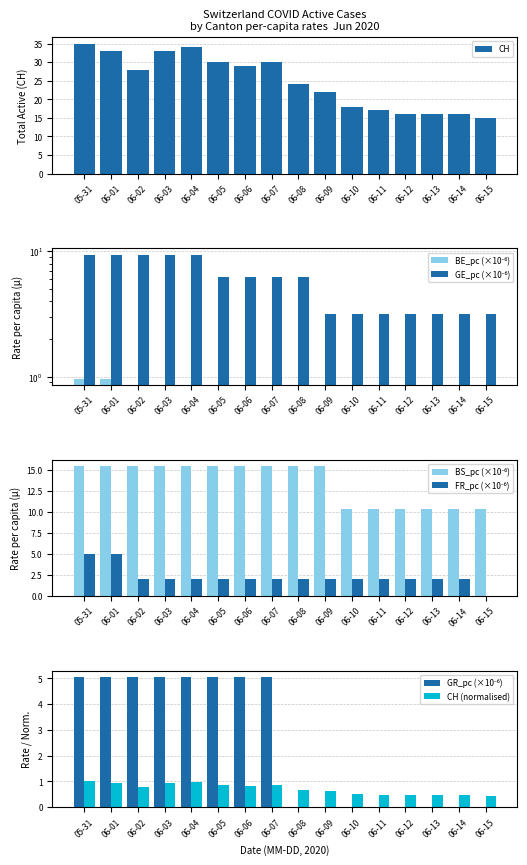

Which category has the lowest value in the CH series?

06-15